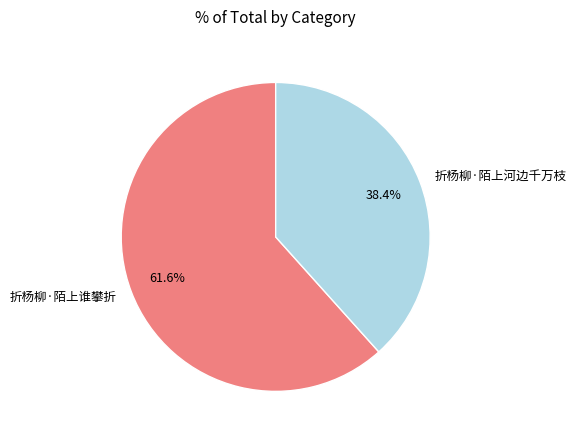

Combined, what portion of the pie is 折杨柳·陌上河边千万枝 and 折杨柳·陌上谁攀折?

100.0%